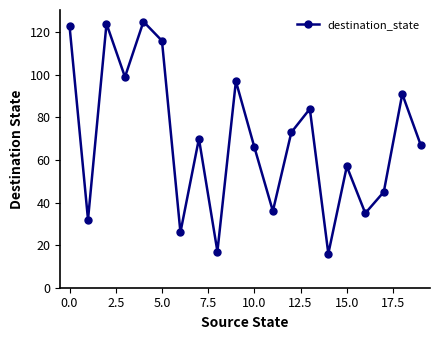

What is the difference between the second highest and minimum values?

108